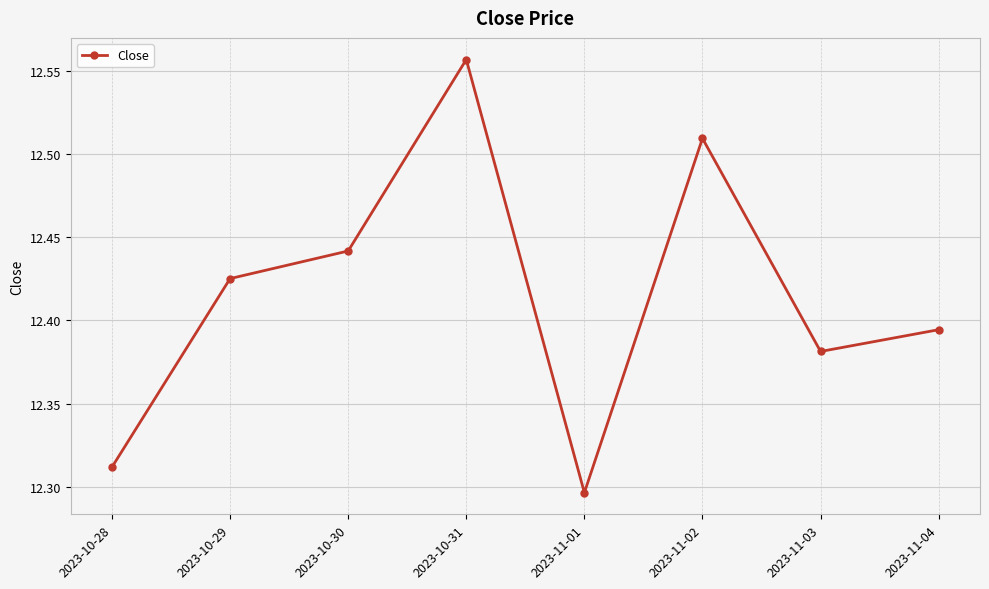

At which category does the chart reach its peak across all series?

2023-10-31